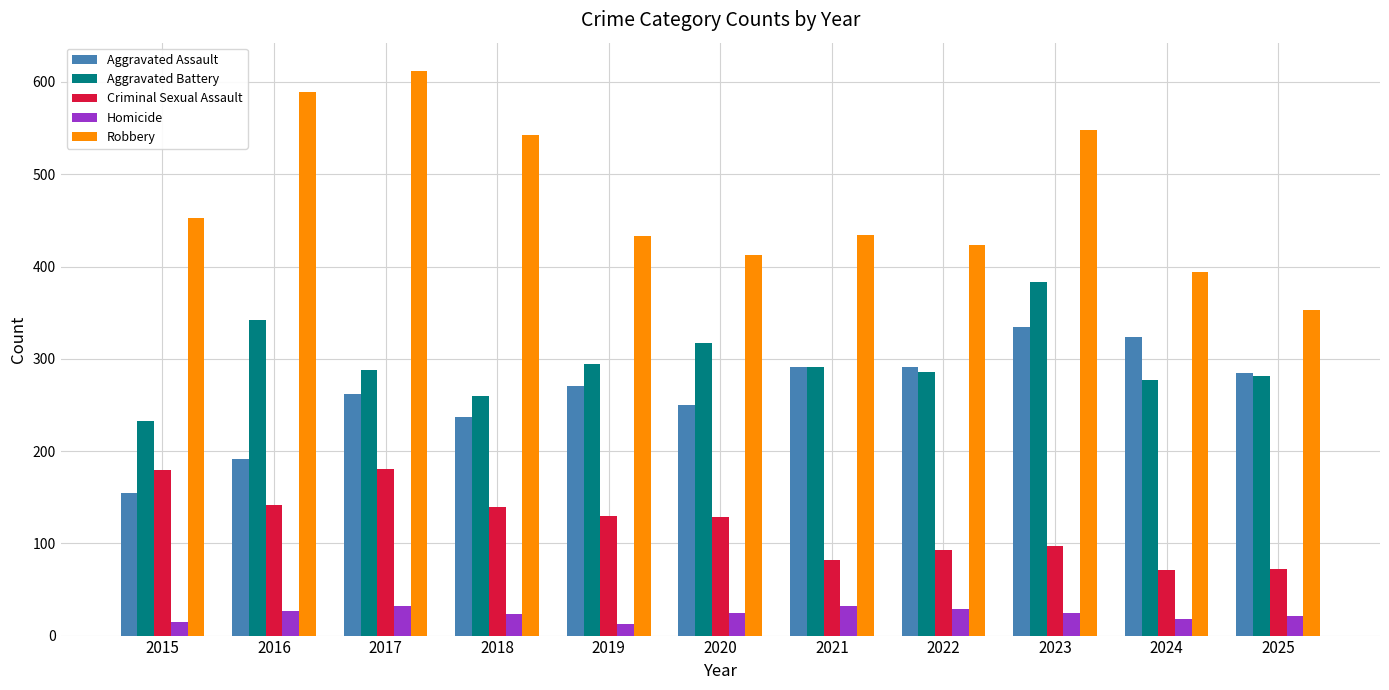

Which series has the widest spread of values?

Robbery